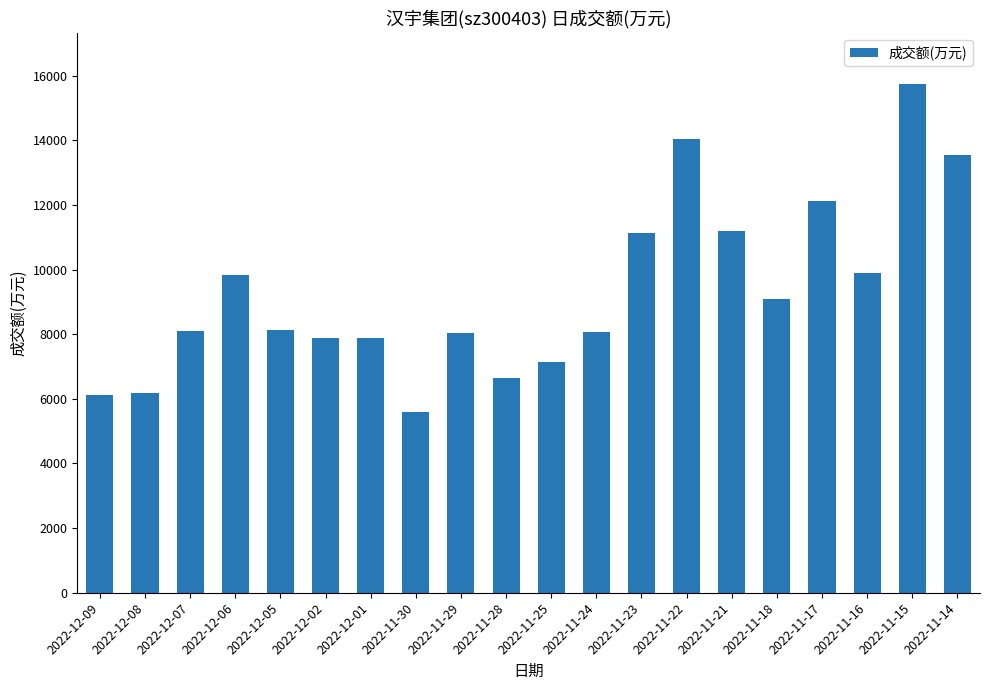

Does the chart contain stacked bars?

No